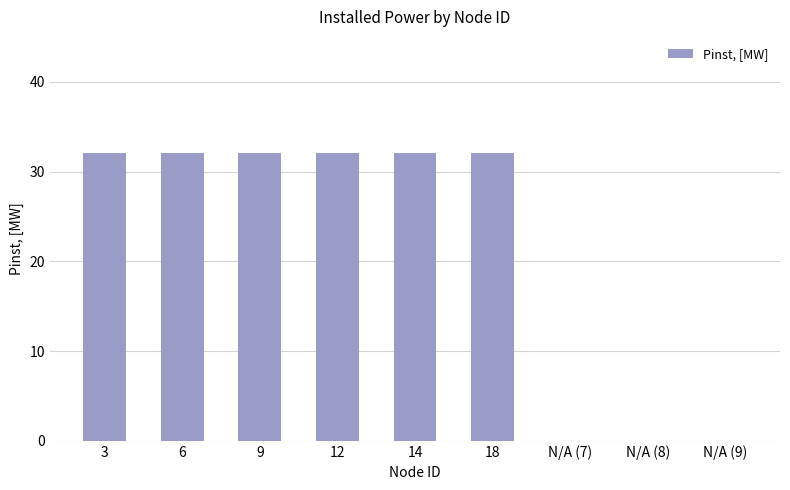

What is the sum of all values?

192.5